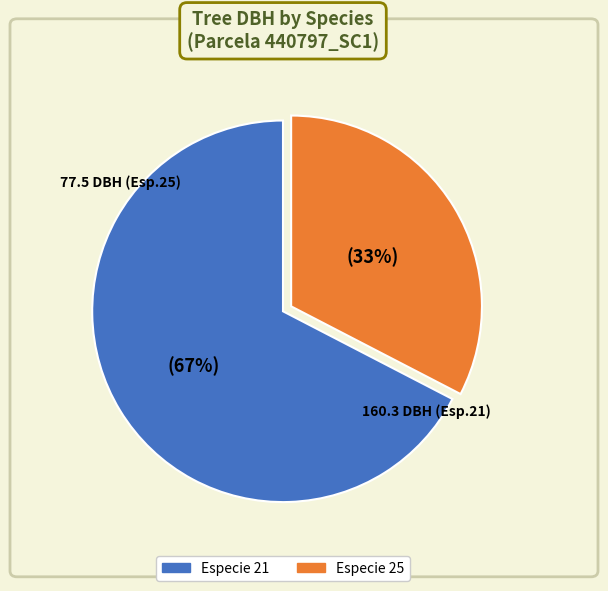

How many segments does this pie chart have?

2